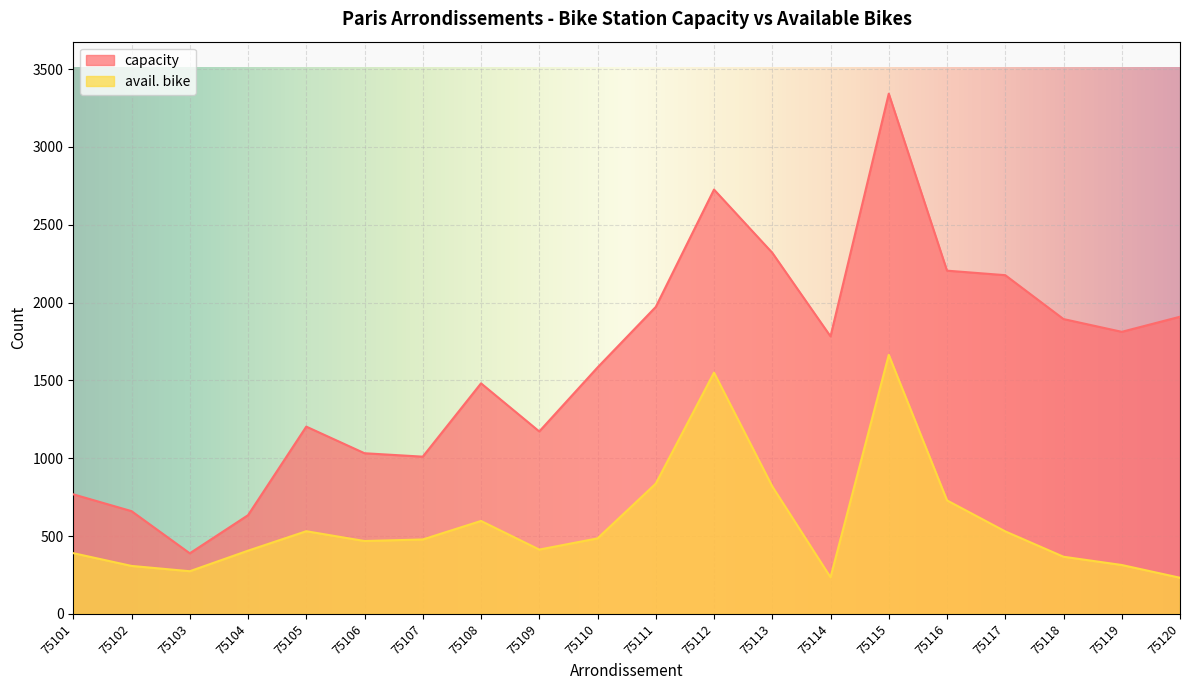

The value of avail. bike at 75120 is 232. True or false?

True